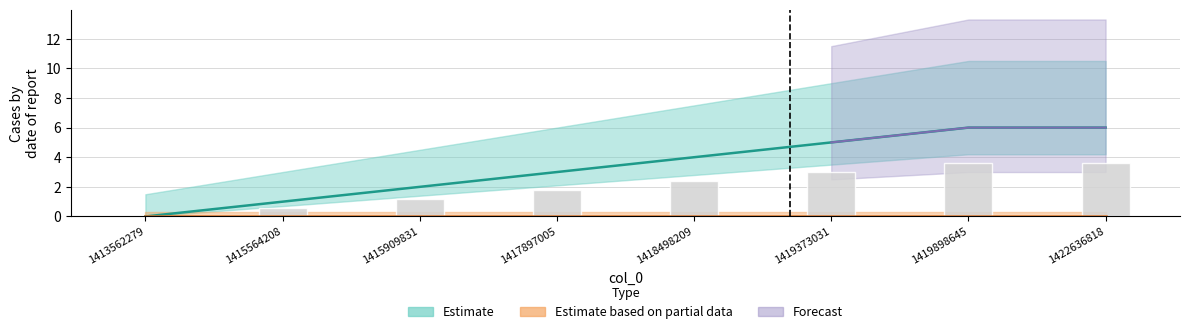

Read the value at 1419898645.

6